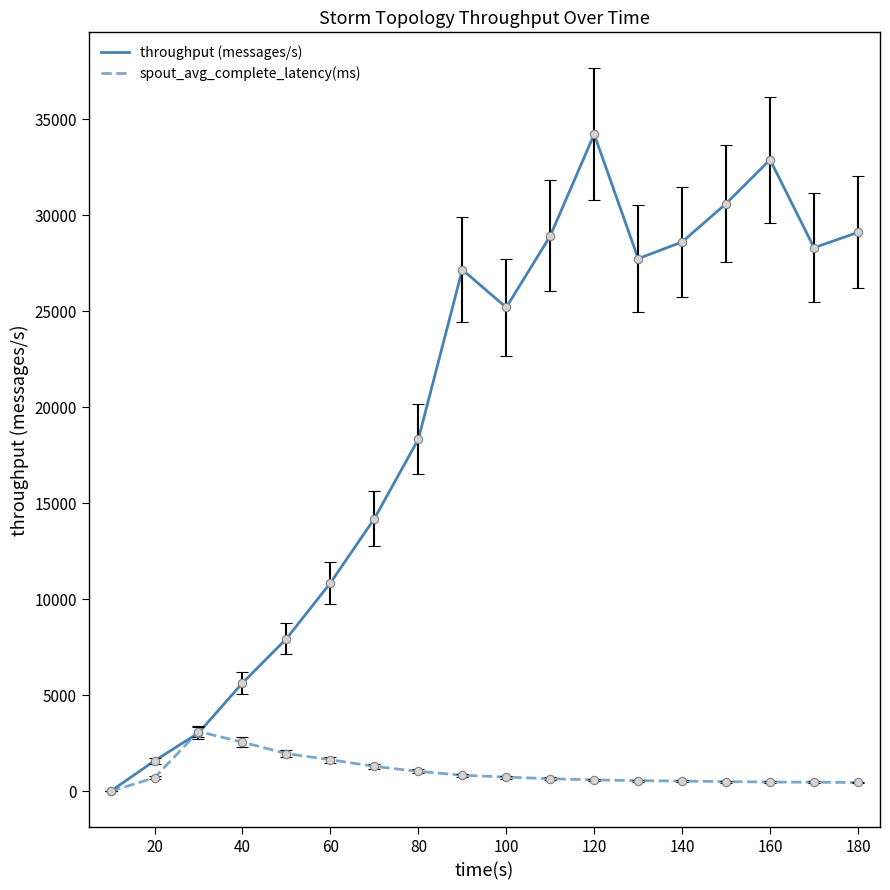

In throughput (messages/s), how many points are higher than both neighbors (excluding endpoints)?

3